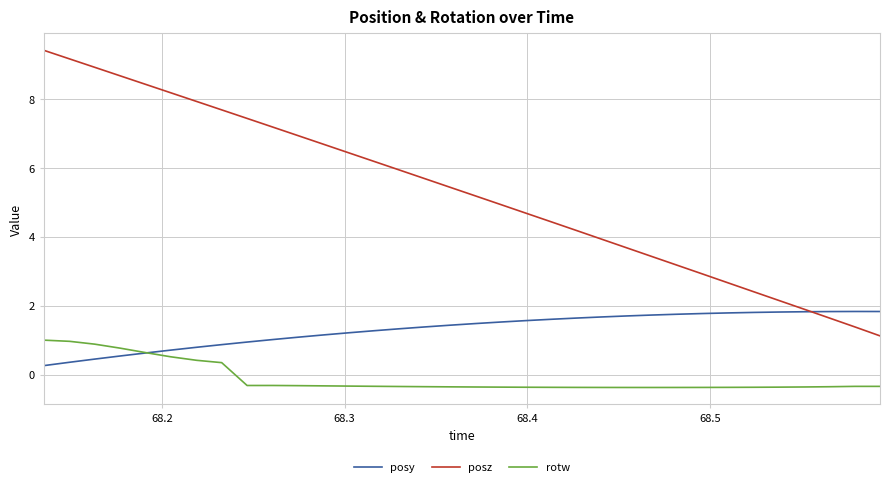

Rank the series by their maximum value, from lowest to highest.

rotw, posy, posz